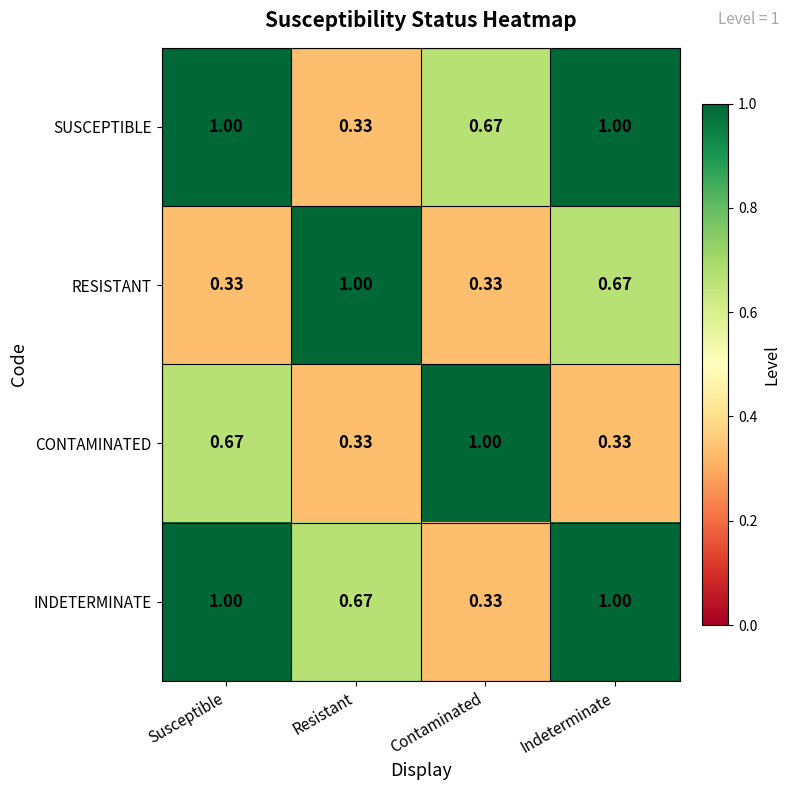

Is the value of RESISTANT at Contaminated greater than the value of INDETERMINATE at Resistant?

No